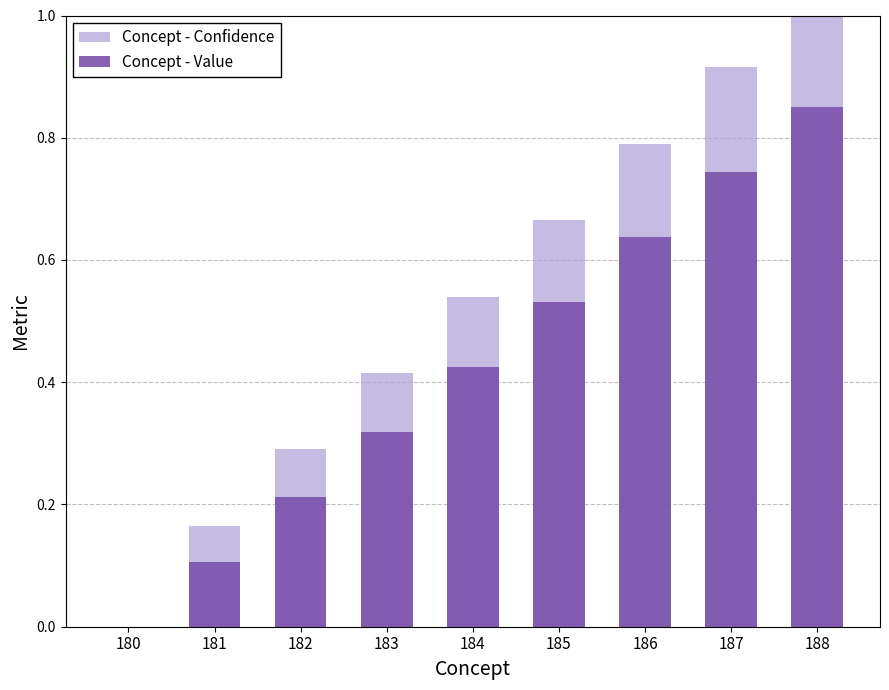

Reading right to left, extract all data points from this chart.

Concept - Confidence: 188=1.0	187=0.9	186=0.8	185=0.7	184=0.5	183=0.4	182=0.3	181=0.2	180=0.0
Concept - Value: 188=0.8	187=0.7	186=0.6	185=0.5	184=0.4	183=0.3	182=0.2	181=0.1	180=0.0